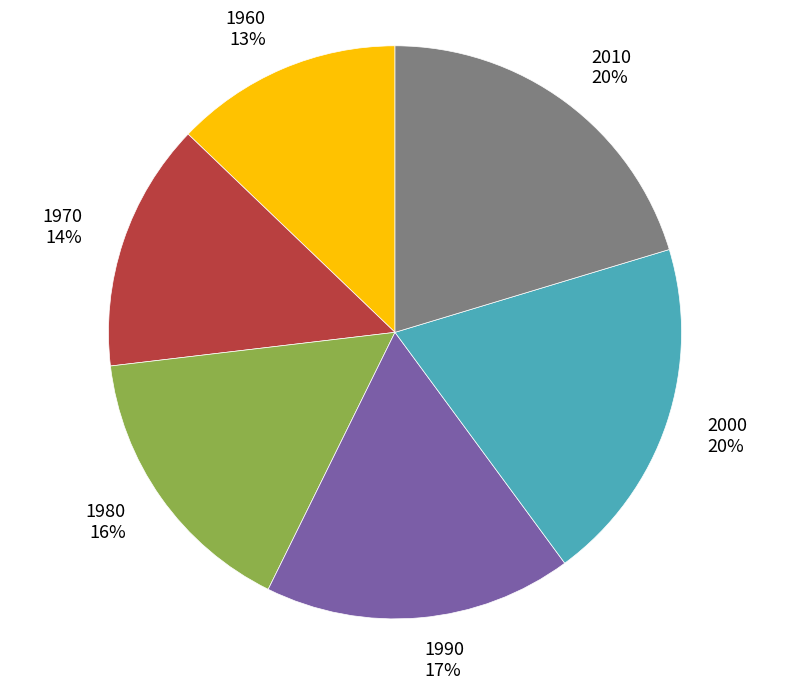

True or false: 1980 accounts for 16% of the total.

True